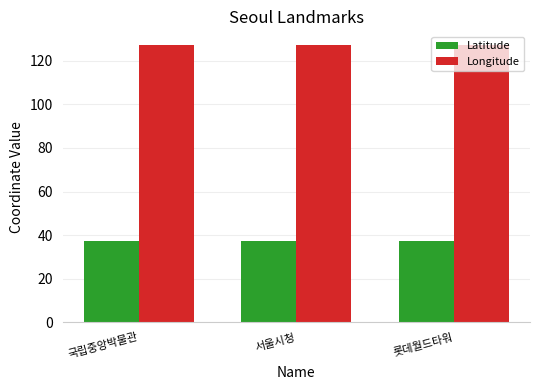

At 롯데월드타워, list the series in order from smallest to largest.

Latitude, Longitude